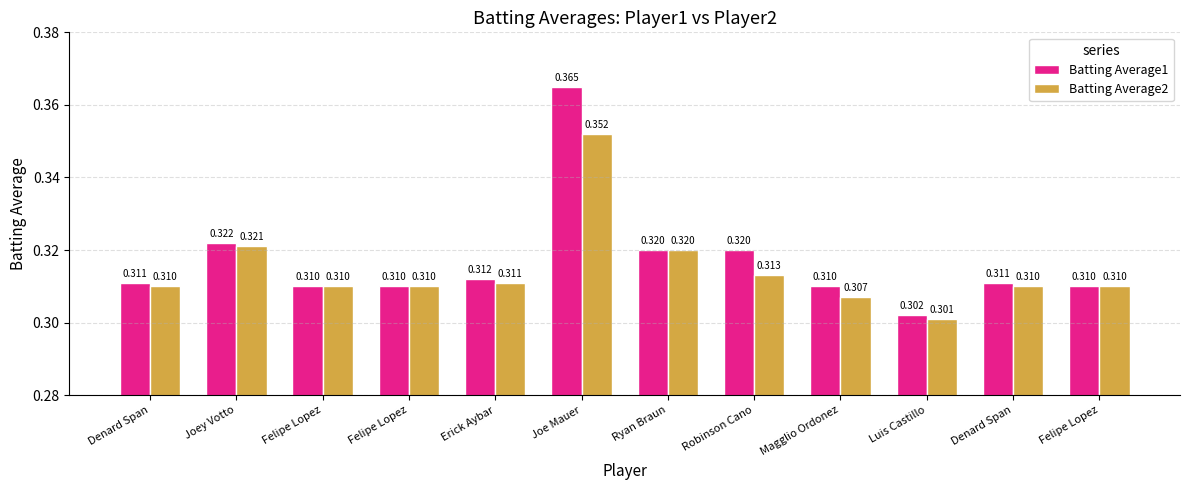

At which category does the chart reach its peak across all series?

Joe Mauer